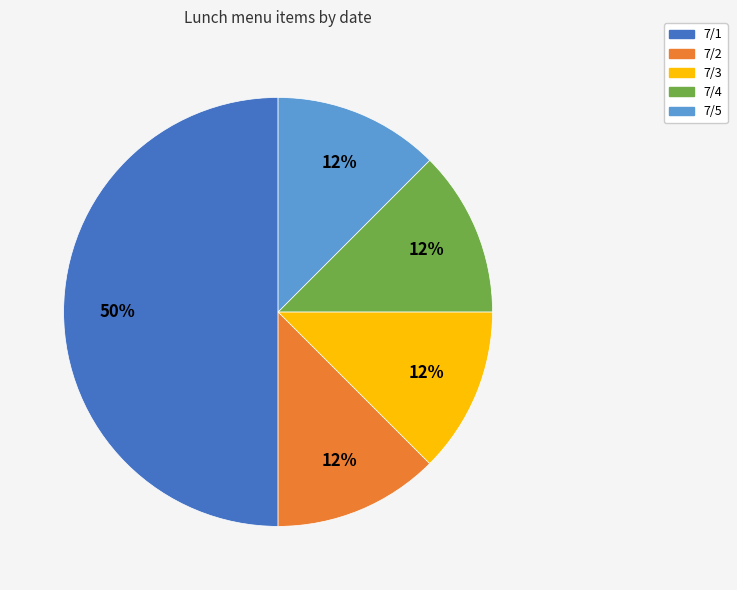

Which category has the biggest portion of the pie?

7/1